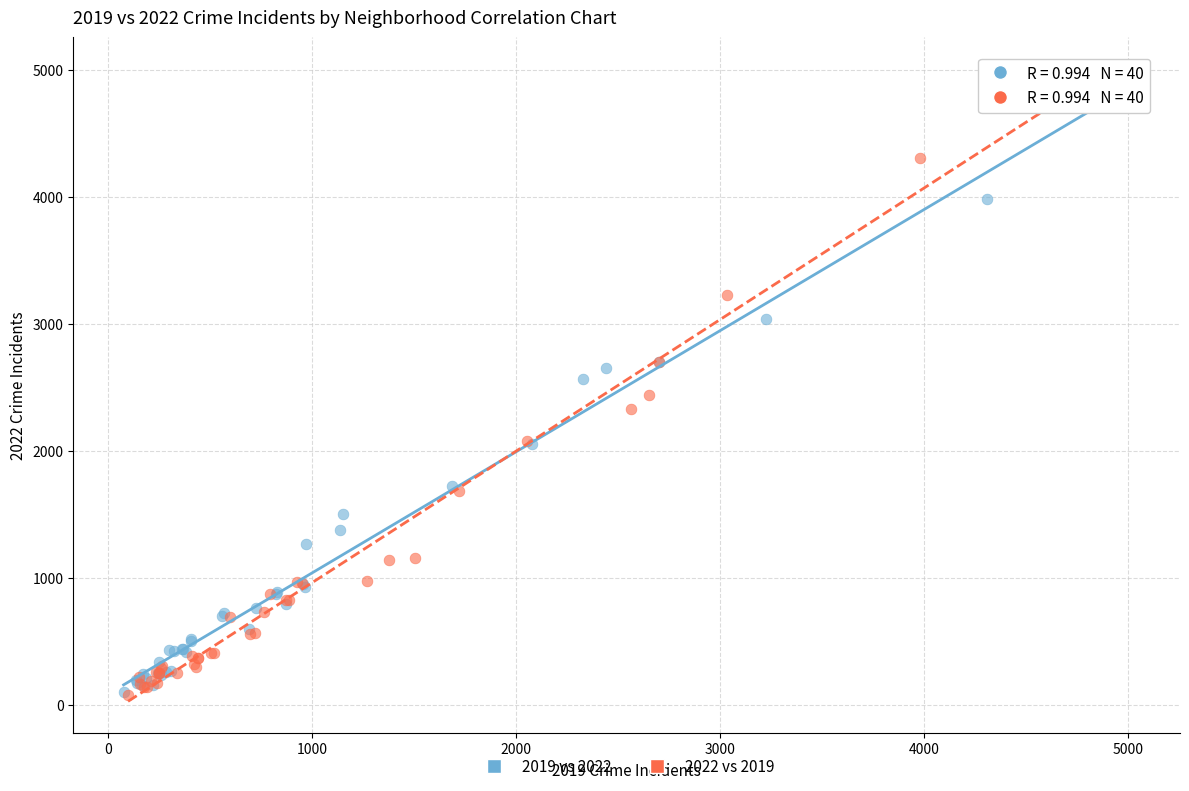

Which series has the largest Y range (max minus min)?

2022 vs 2019